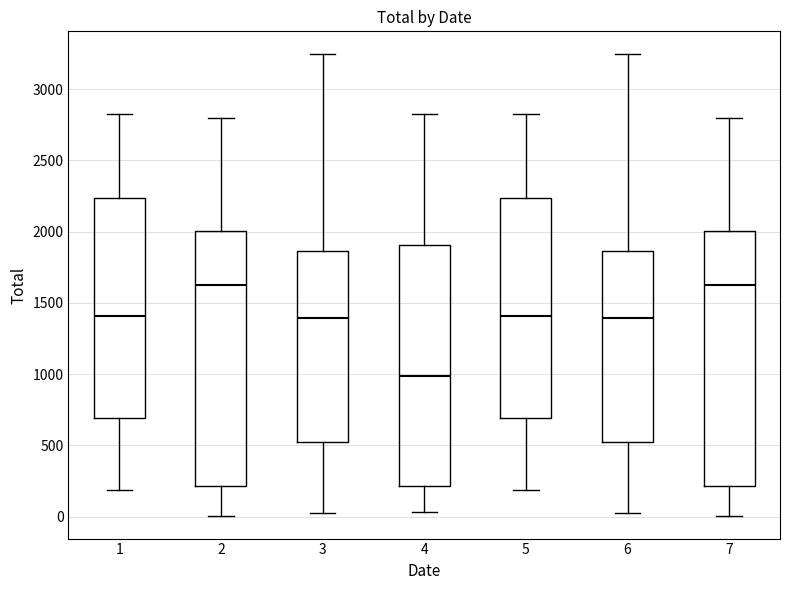

Which box's median line is the lowest?

4